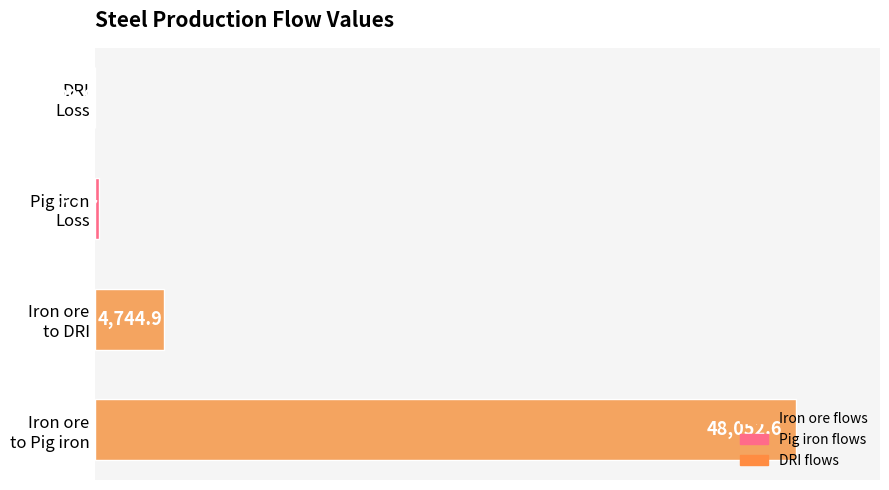

What is the greatest value displayed?

48052.6